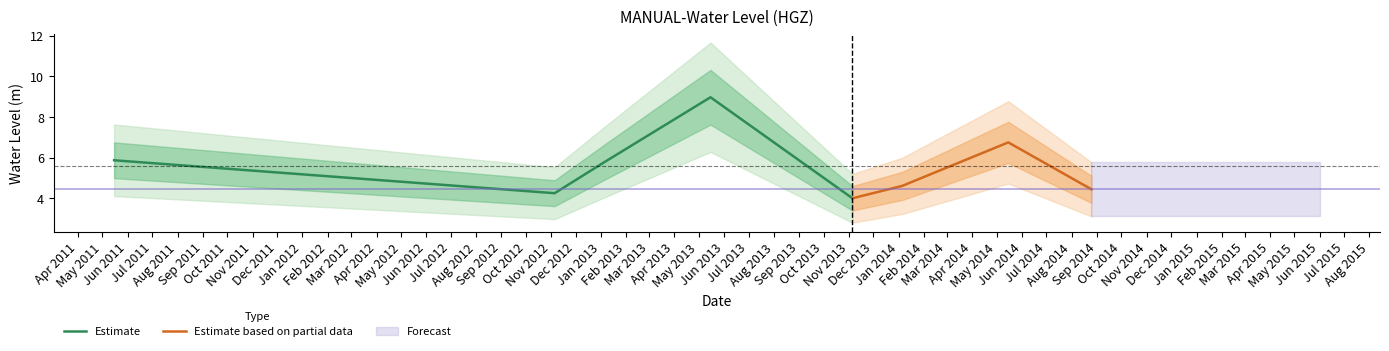

How many interior local valleys (lower than both neighbors) does the data have?

2